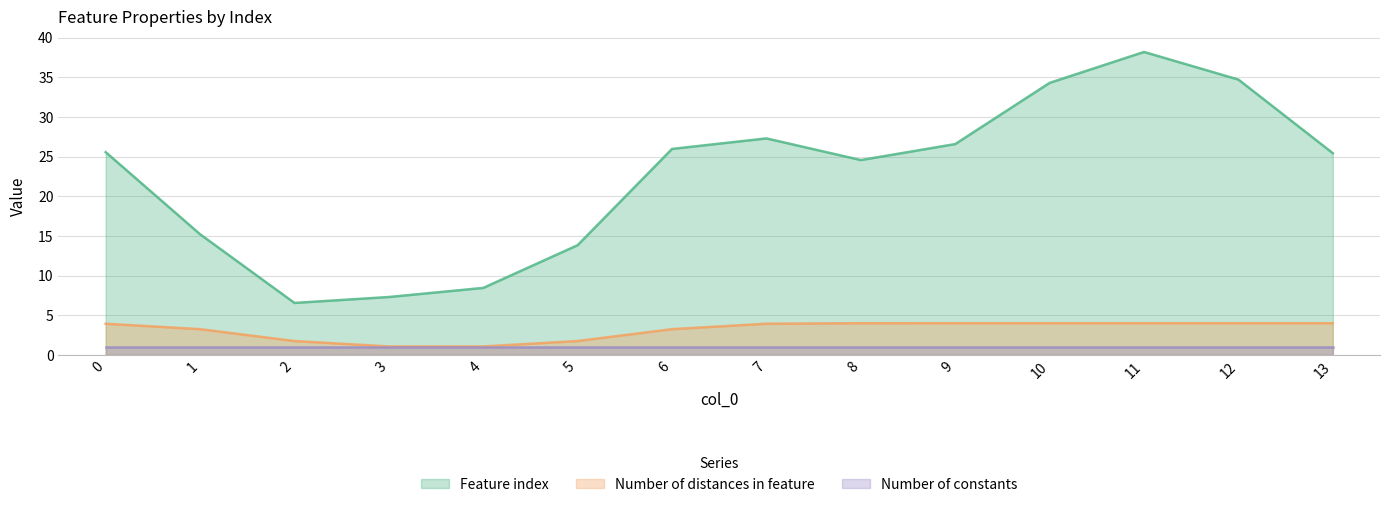

True or false: Number of constants has a value of 1.0 at 9.

True